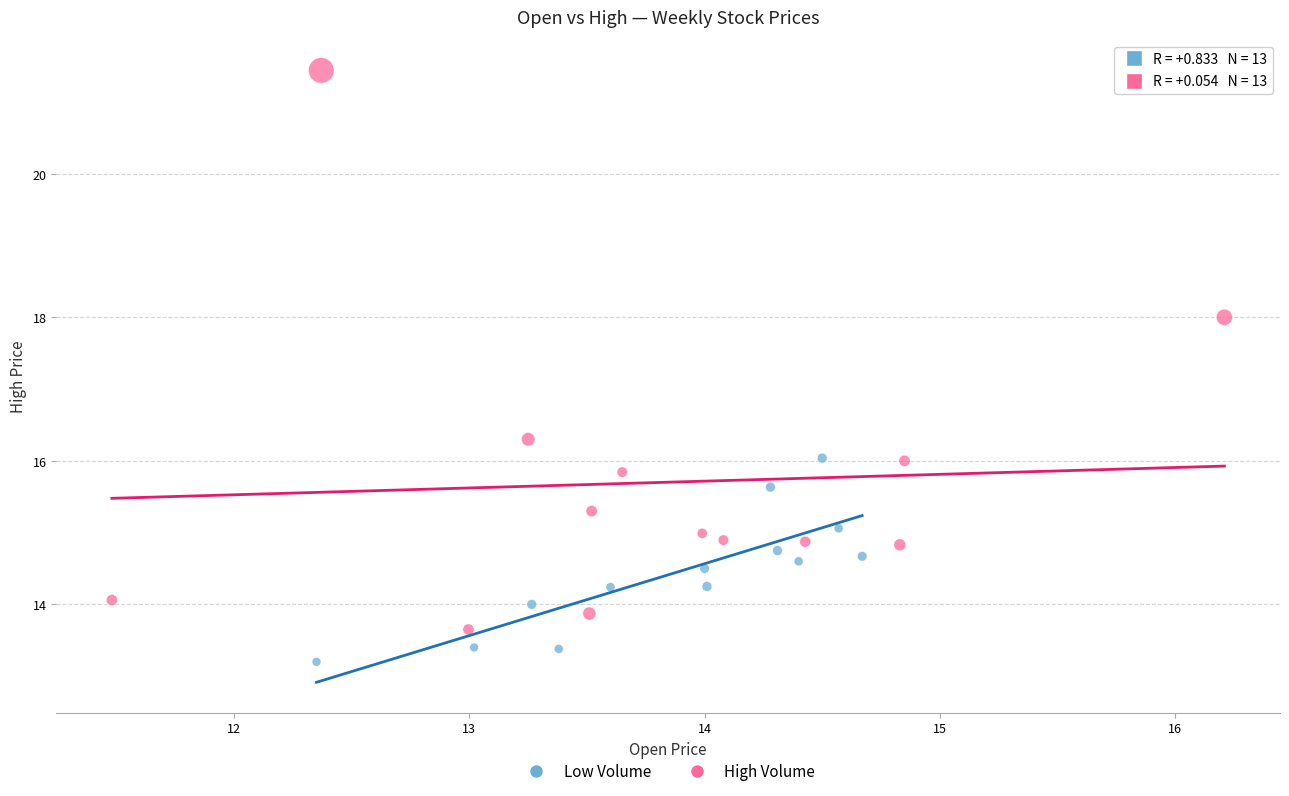

Which series has the largest Y range (max minus min)?

High Volume